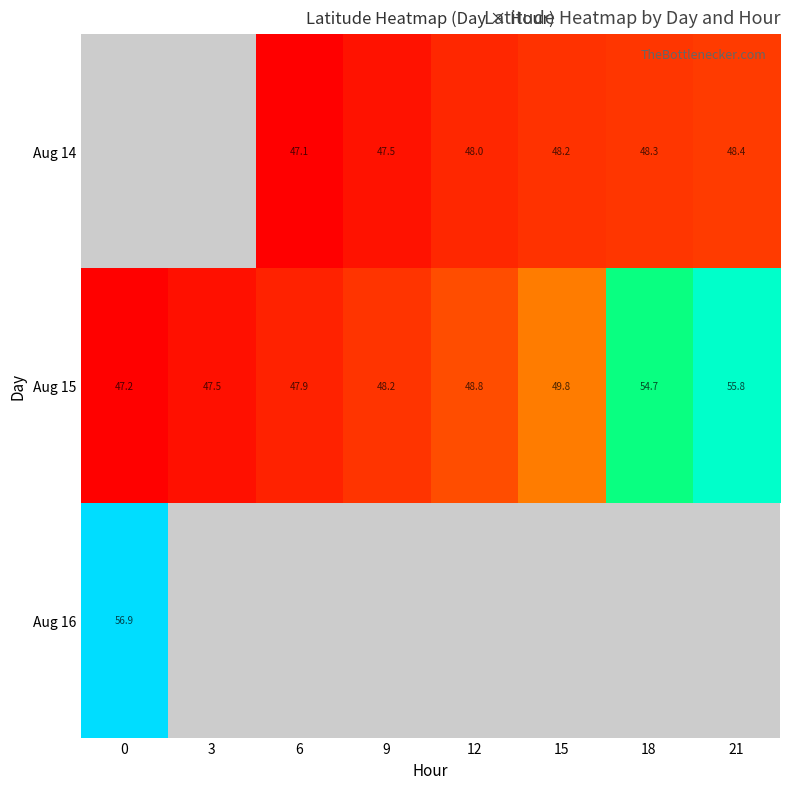

The value of Aug 14 at 15 is 22.3. True or false?

False